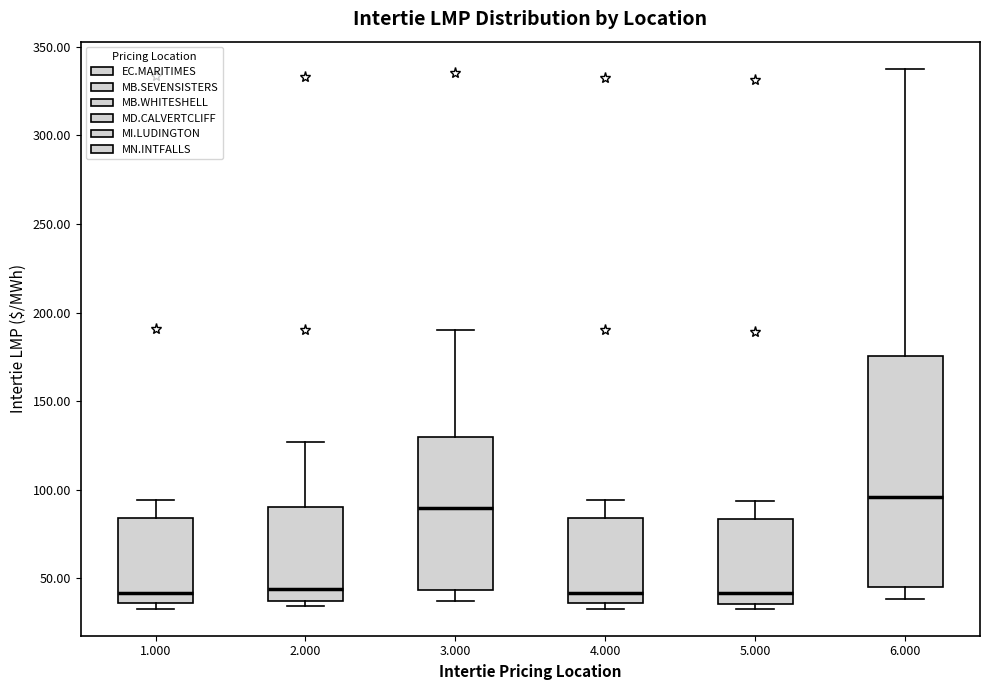

Reading left to right, read every box against the y-axis: the position of its median line, the range the box covers, and the ends of its whiskers. The values are not printed on the chart, so give them approximately, as read against the axis.

1.000: median 40, box 35 to 85, whiskers 35 (just below the box's lower edge) to 95
2.000: median 45, box 35 to 90, whiskers 35 (just below the box's lower edge) to 125
3.000: median 90, box 45 to 130, whiskers 35 to 190
4.000: median 40, box 35 to 85, whiskers 35 (just below the box's lower edge) to 95
5.000: median 40, box 35 to 85, whiskers 35 (just below the box's lower edge) to 95
6.000: median 95, box 45 to 175, whiskers 40 to 340